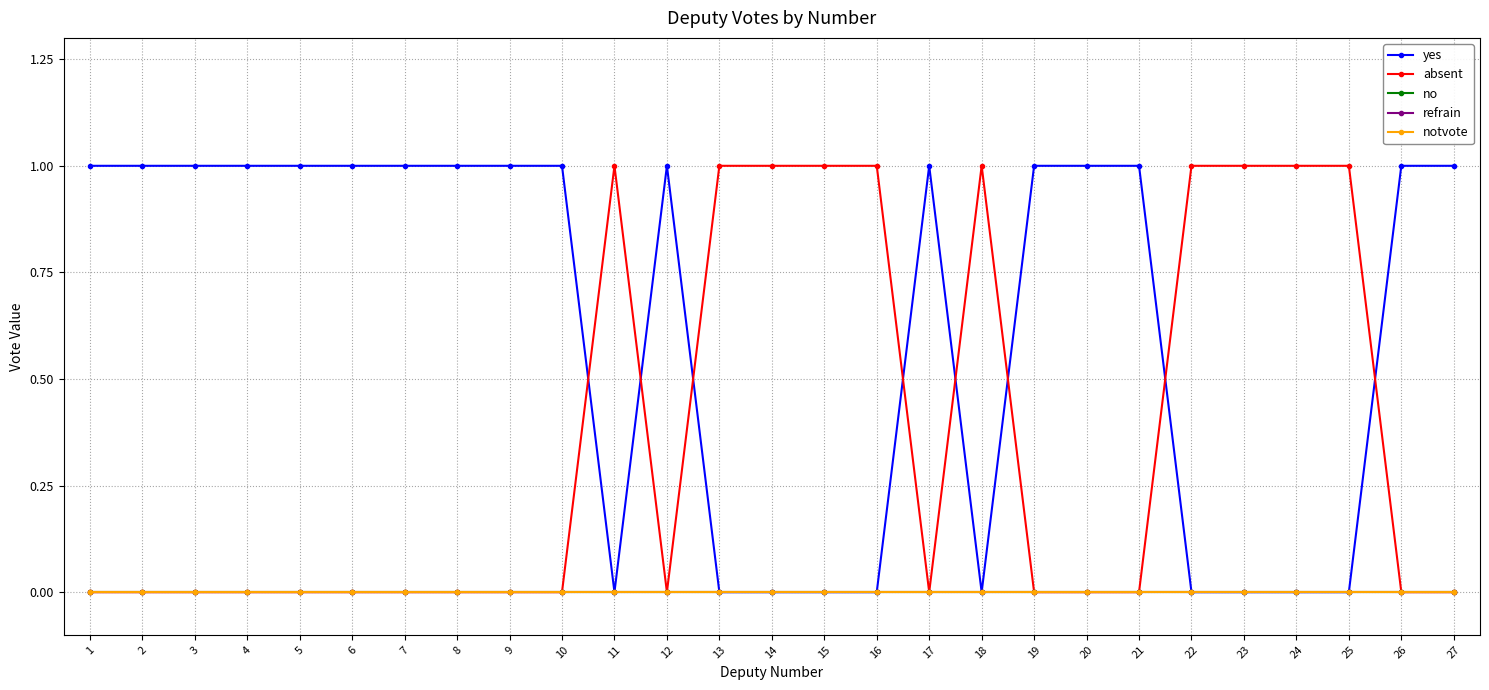

What is the average value of the yes series?

1